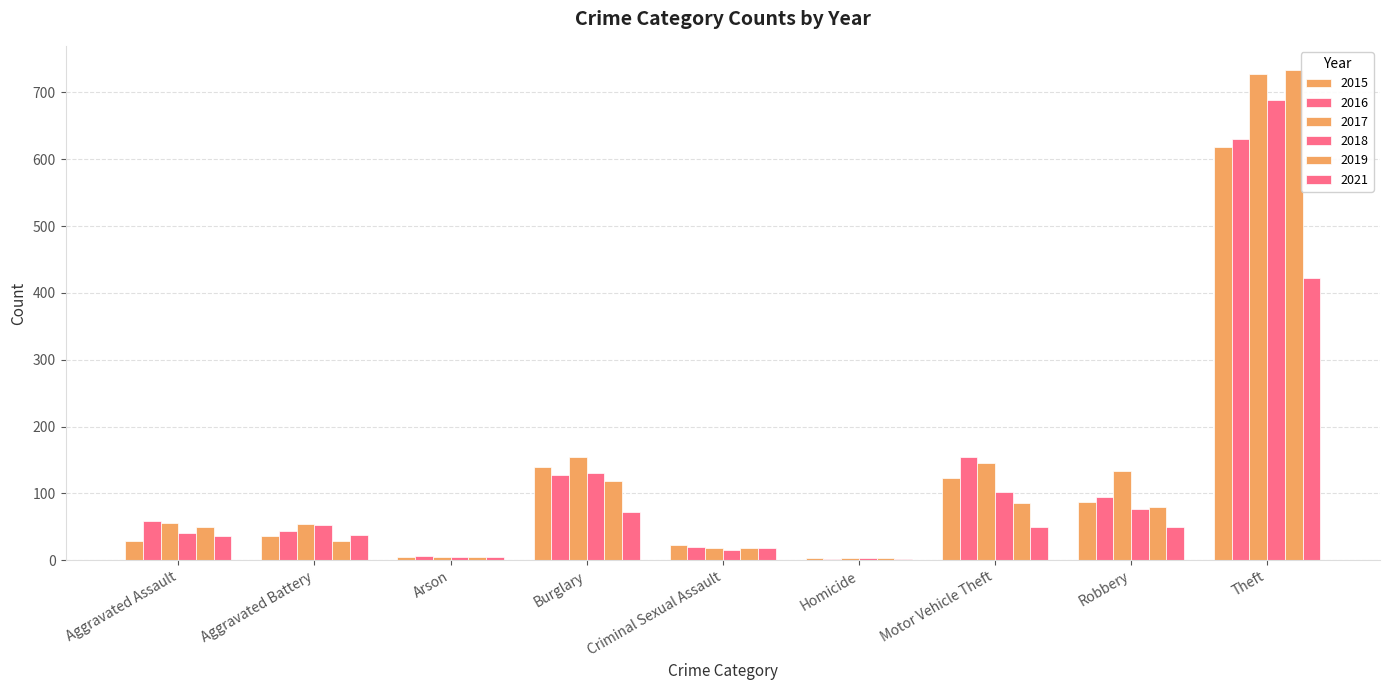

Are the bars grouped side by side (vs. stacked)?

Yes